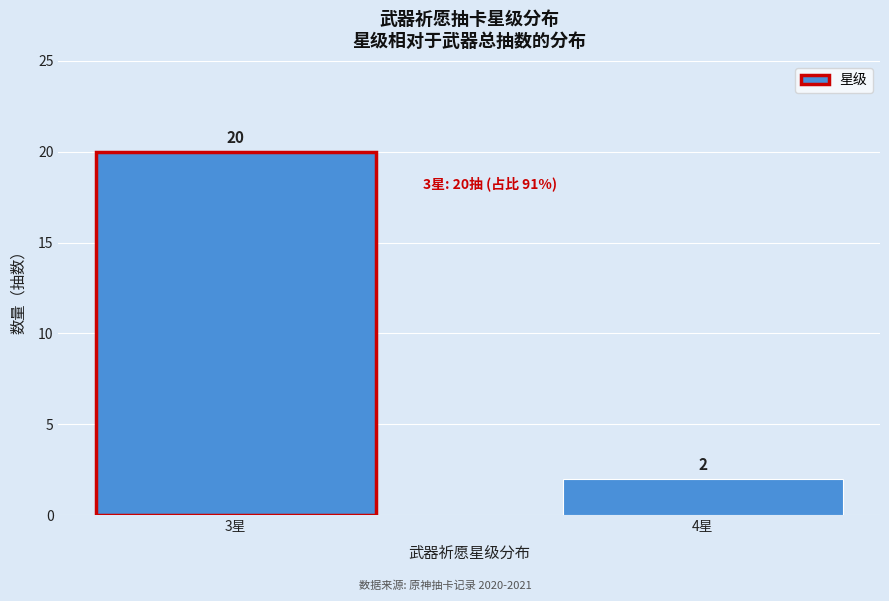

Reading left to right, list all the values displayed in this chart.

3星=20	4星=2